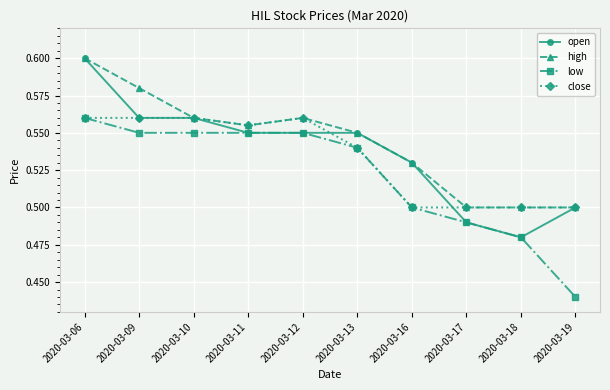

At how many categories does at least one series exceed 0?

10